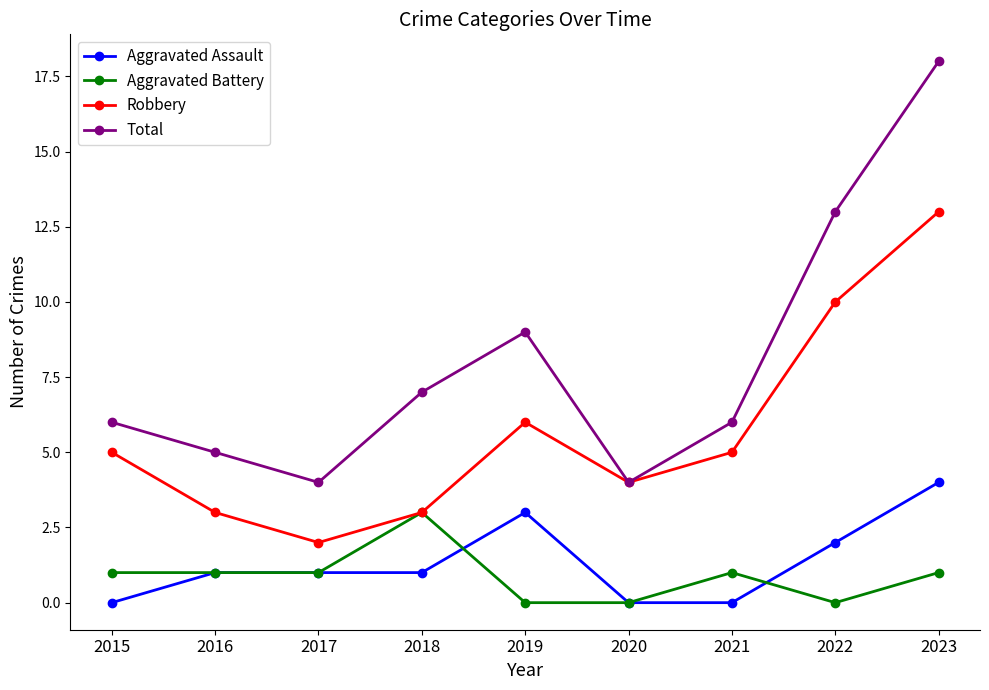

Which label corresponds to the largest value in the chart?

2023